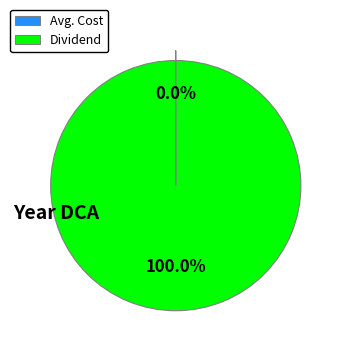

Does any single category account for the majority?

Yes